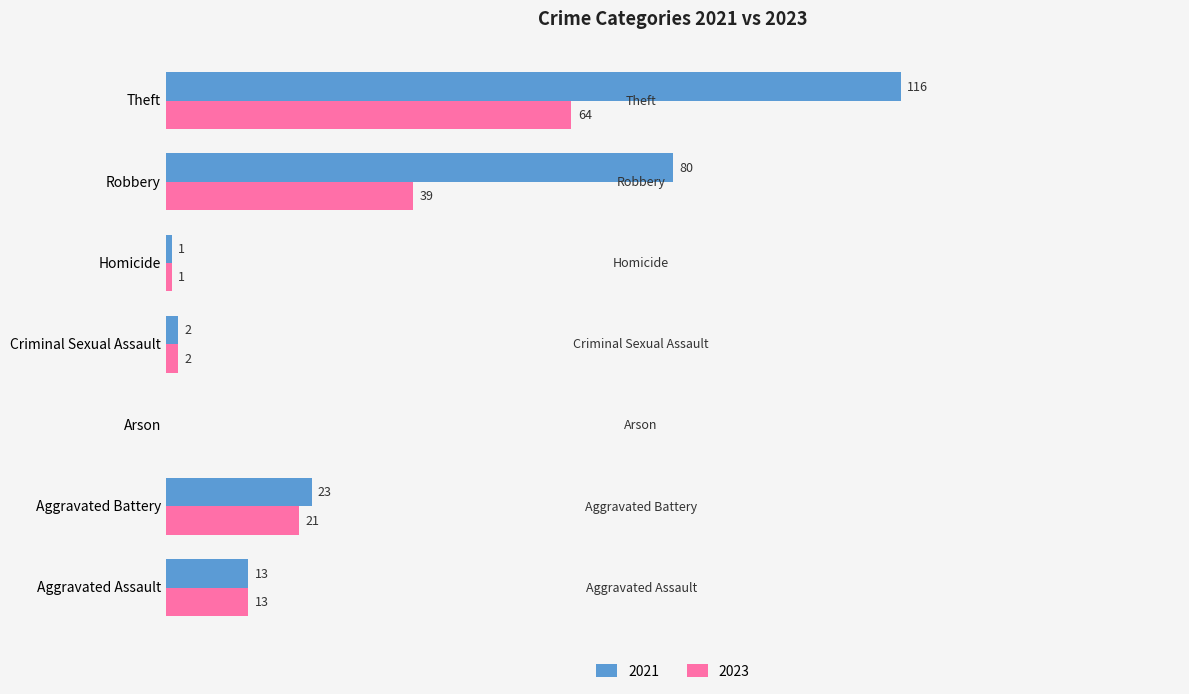

At which category is the sum across all series the highest?

Theft